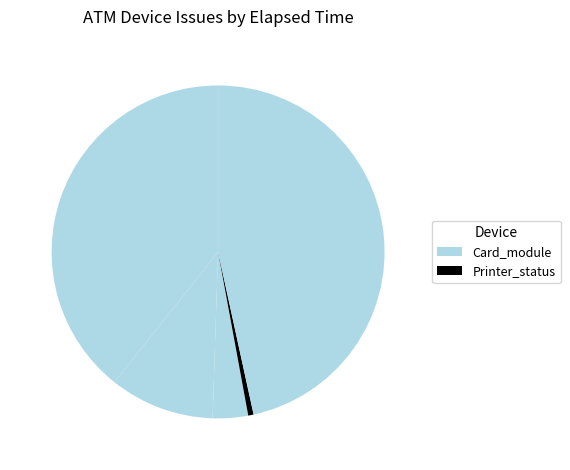

How many slices are in this pie chart?

5